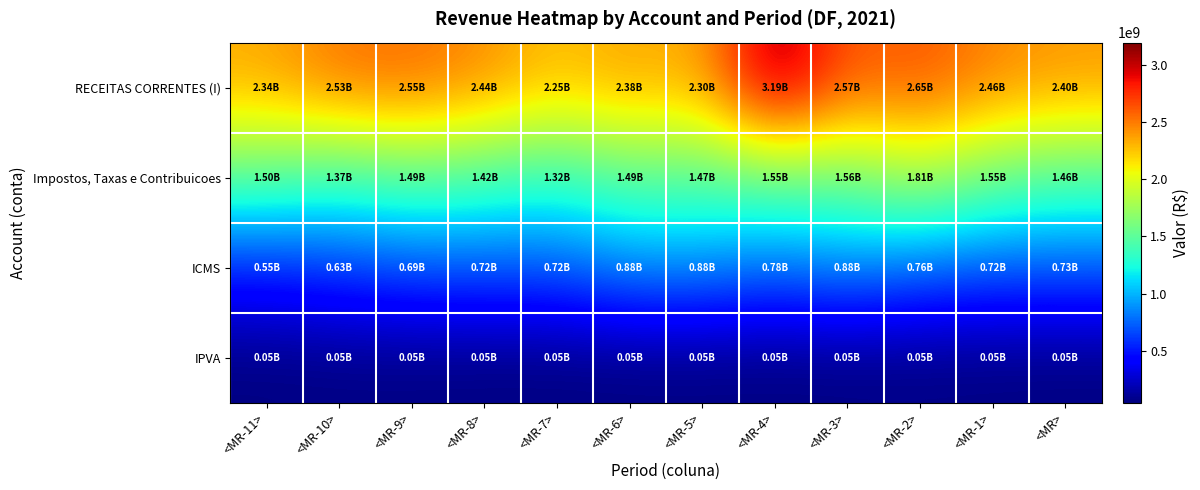

What is the spread (max minus min) of values at <MR-5>?

2251694821.6